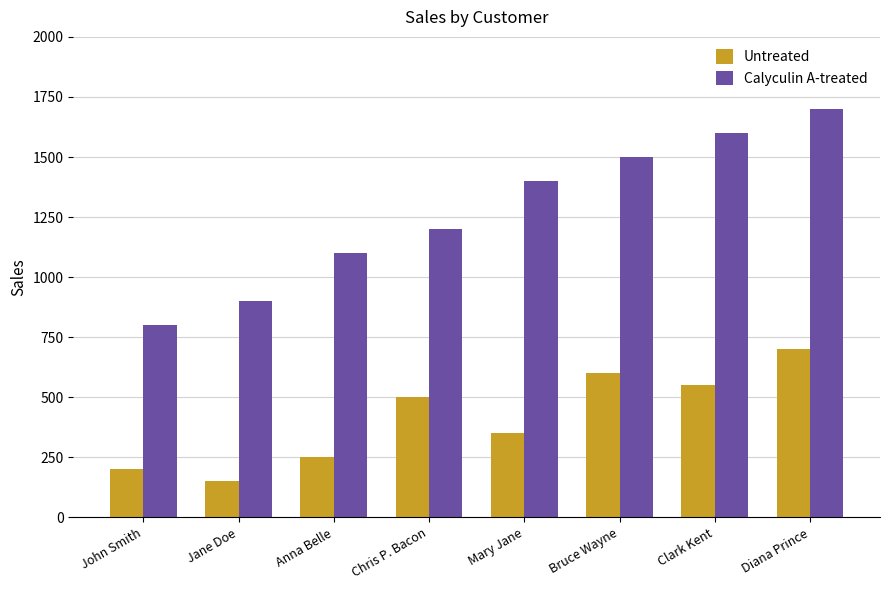

What is the smallest value displayed?

150.0